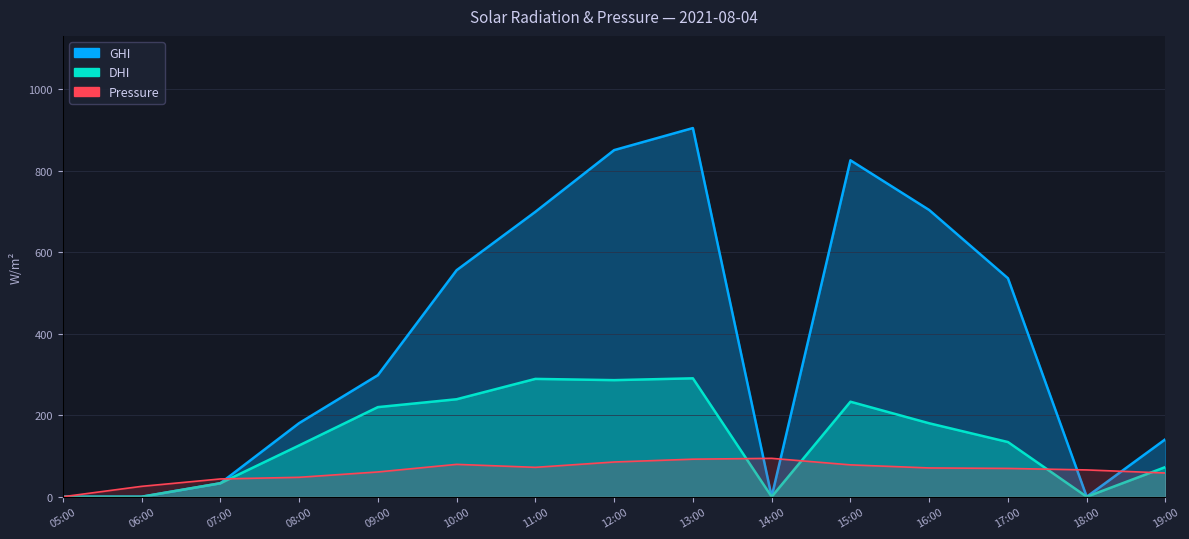

Which category has the lowest value in the DHI series?

05:00